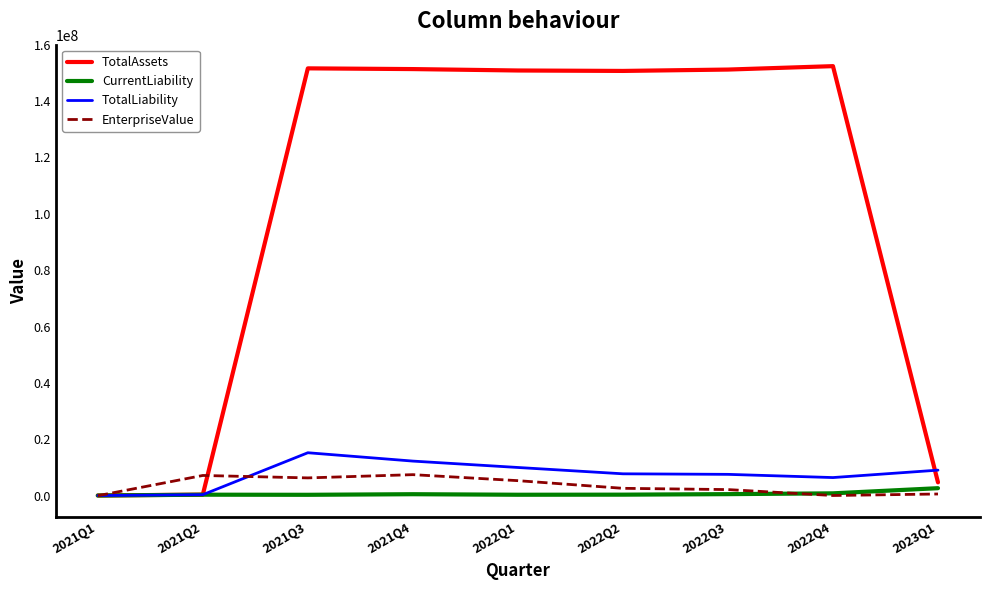

True or false: TotalAssets has more than 1 points higher than both neighbors.

True